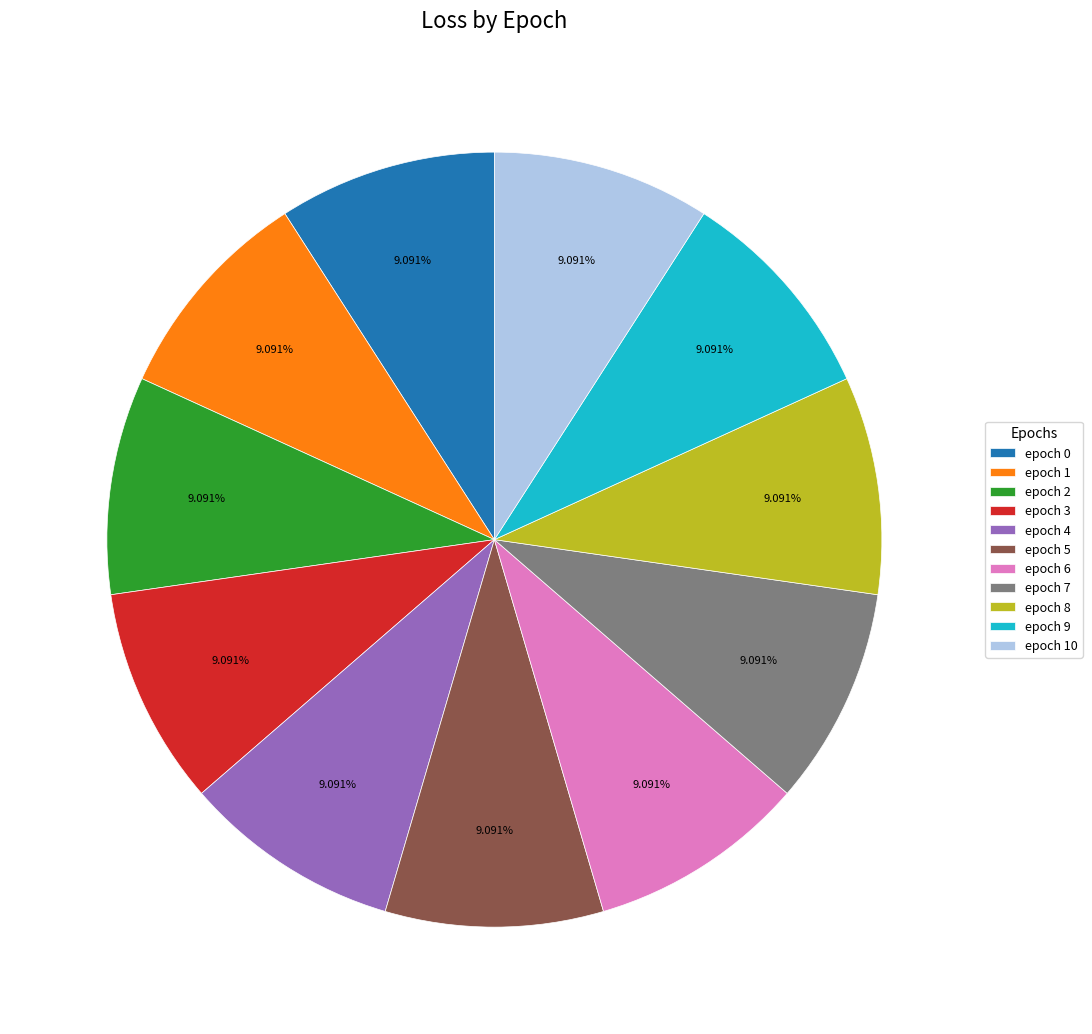

How many segments does this pie chart have?

11